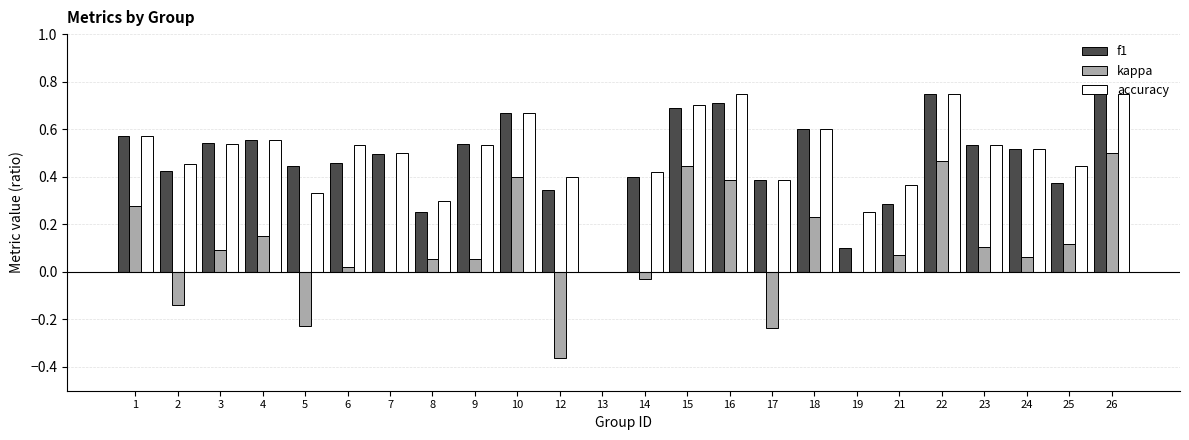

Count the accuracy values in the range 0 to 1.

24